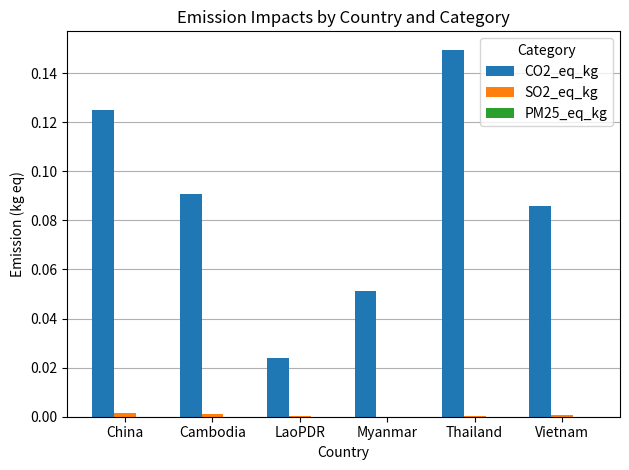

How many distinct data groups are displayed?

3